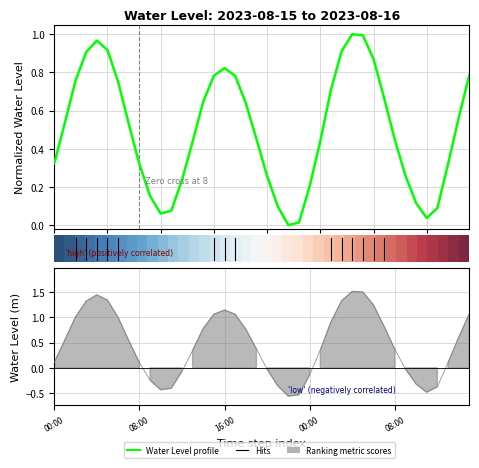

How many lines are shown in the chart?

2